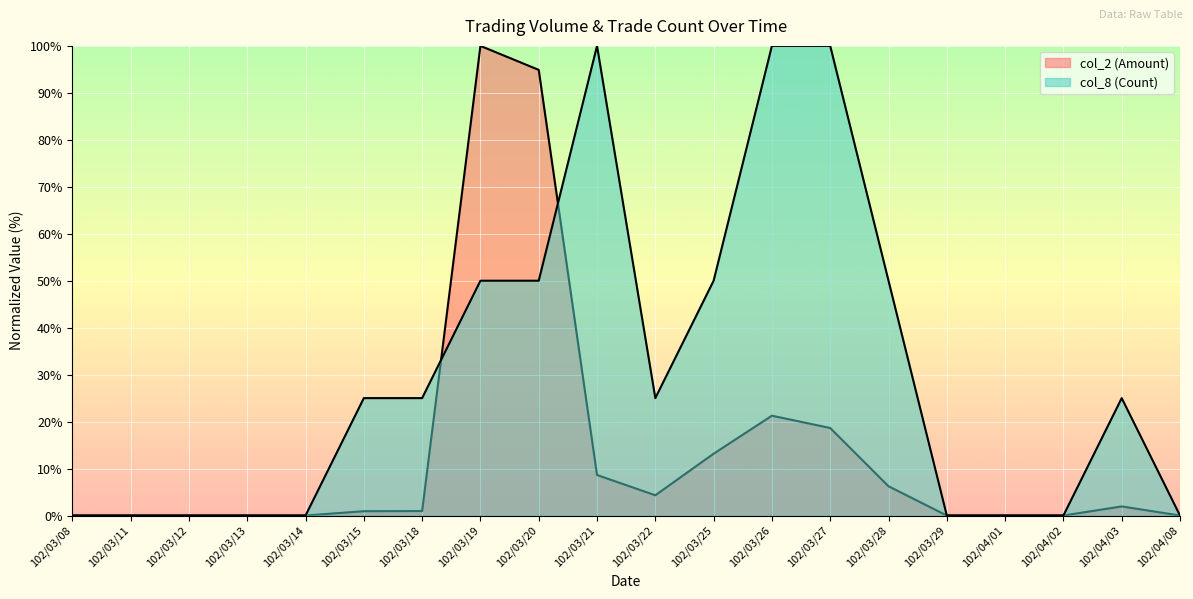

At which category does col_8 (Count) reach its first local peak?

102/03/21